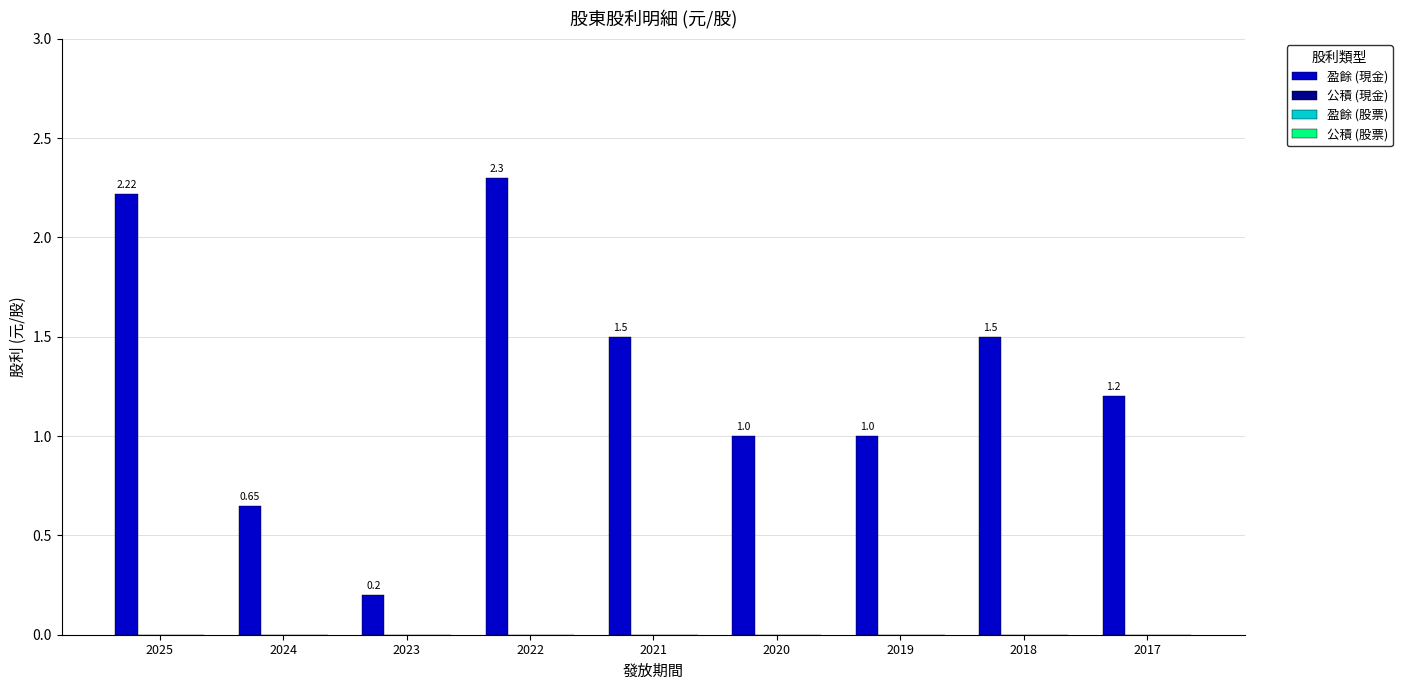

What is the average value?

1.3